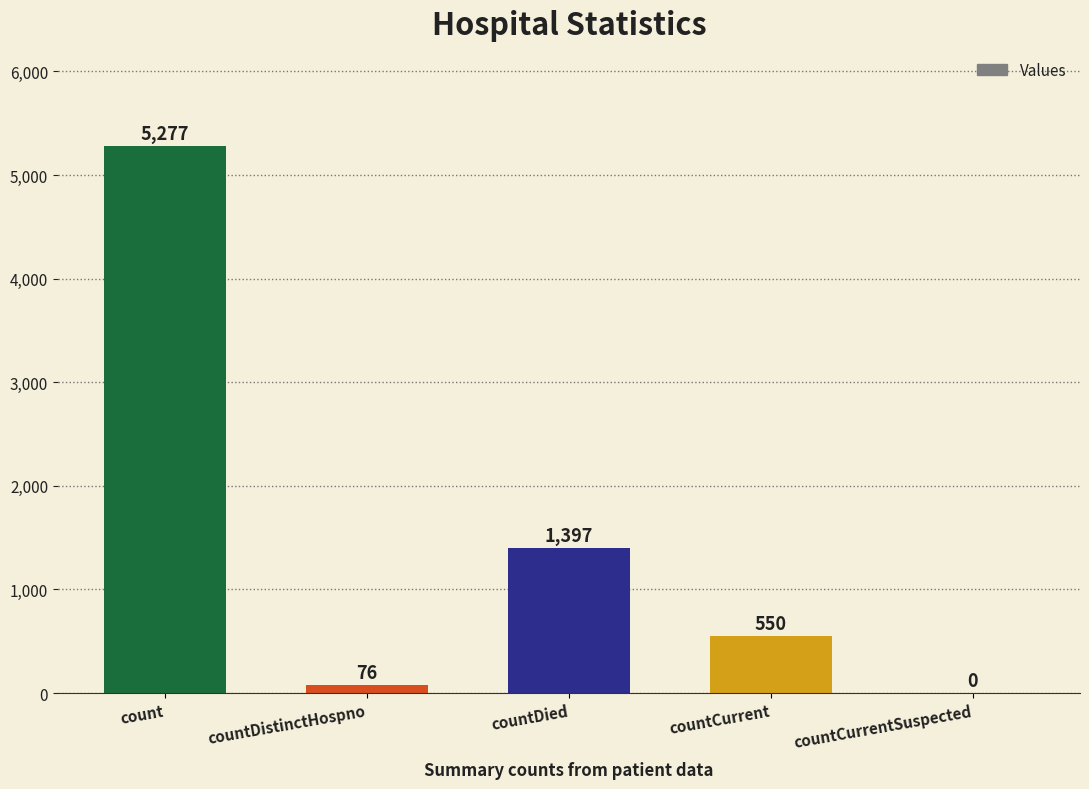

Is it true that the value at count is 2799?

False